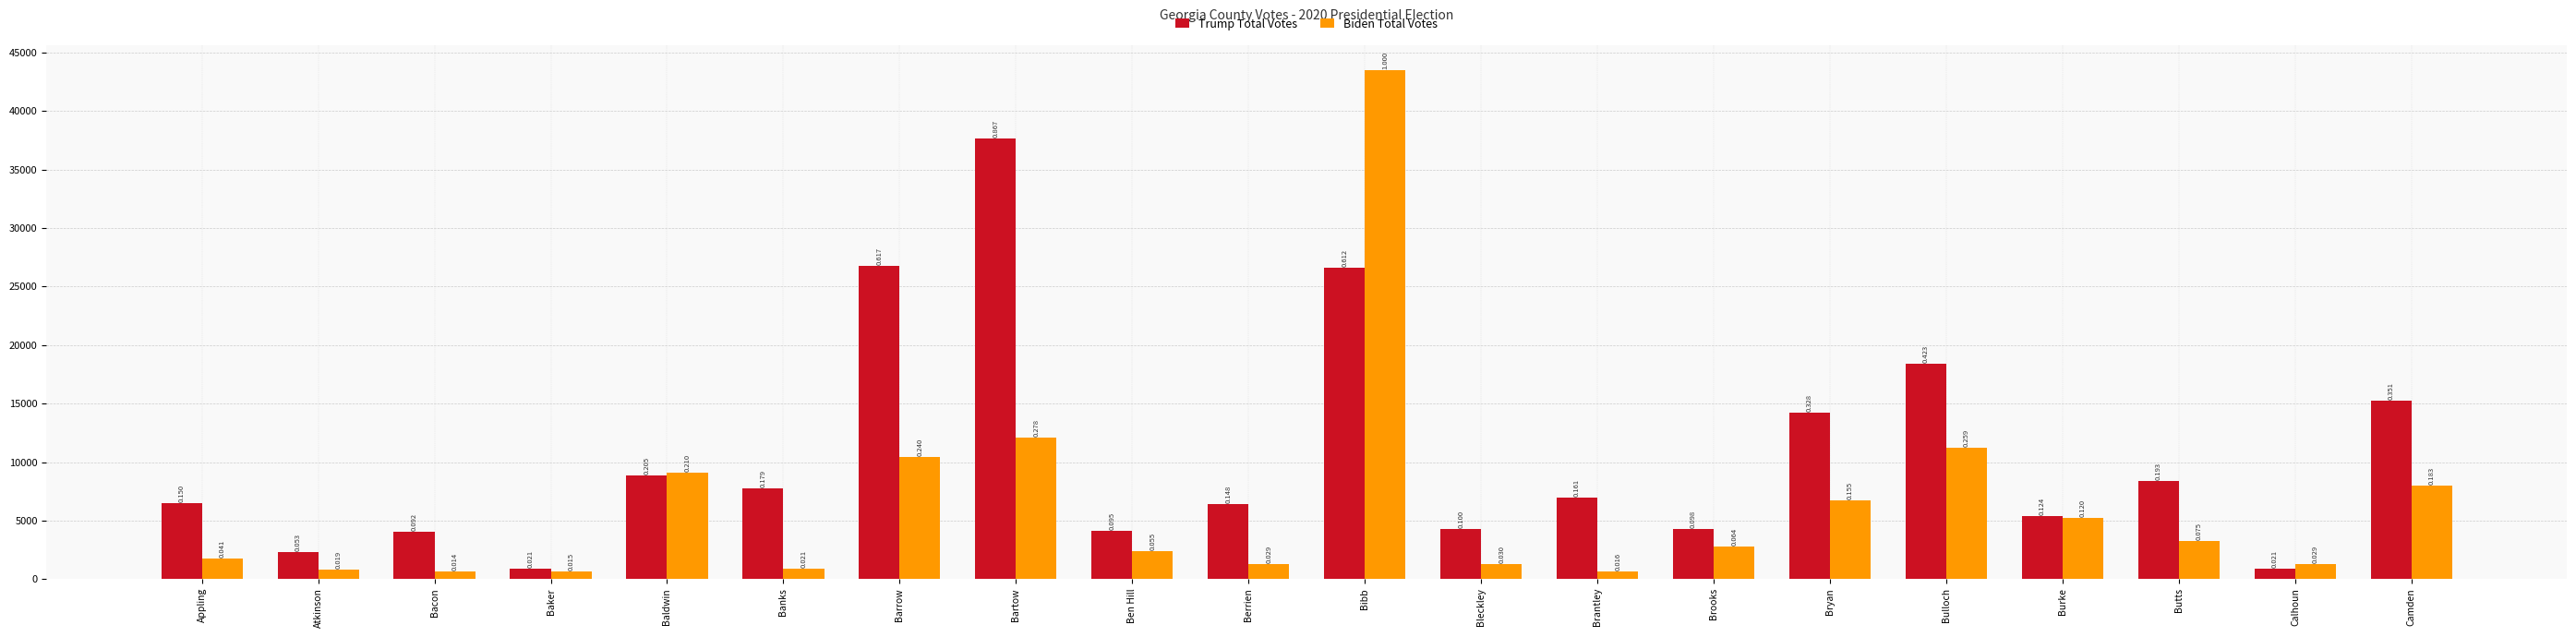

At which label does Biden Total Votes reach its minimum?

Bacon